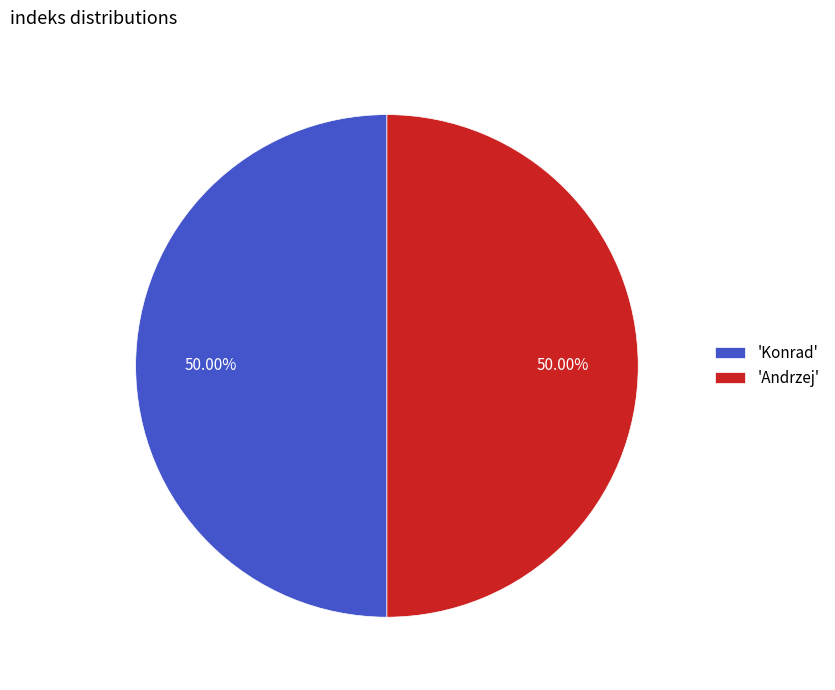

Combined, do 'Konrad' and 'Andrzej' account for over 50%?

Yes